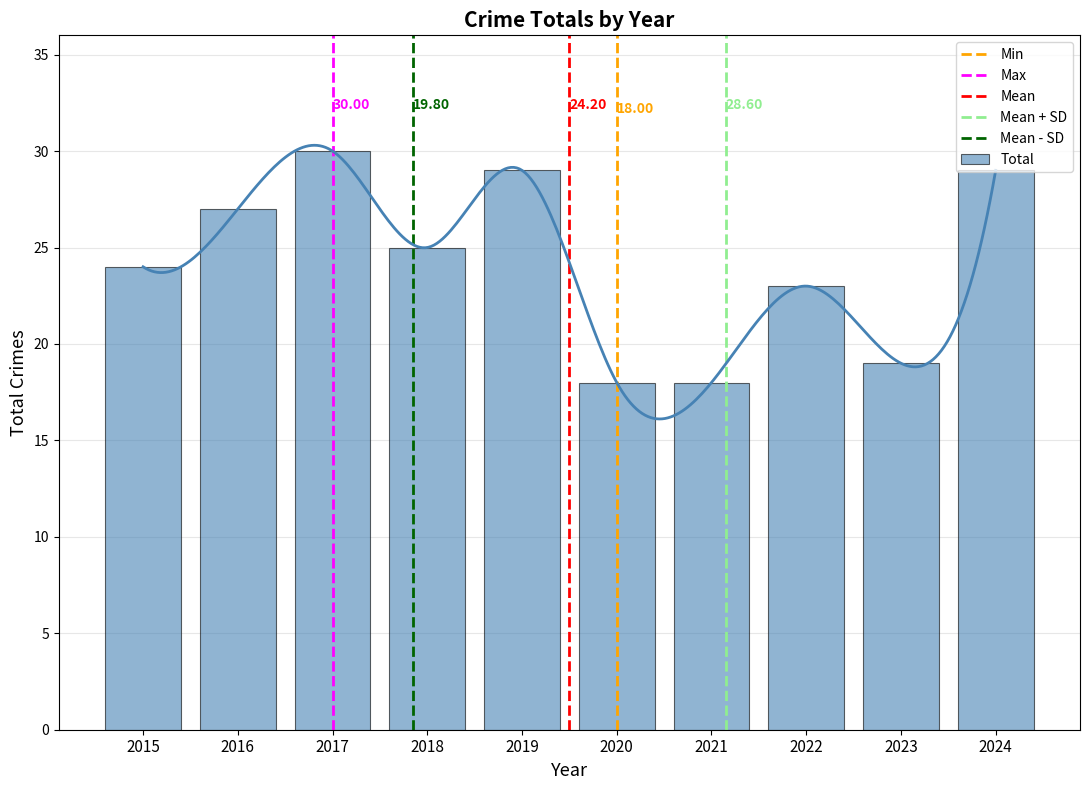

How many series are shown in this chart?

1